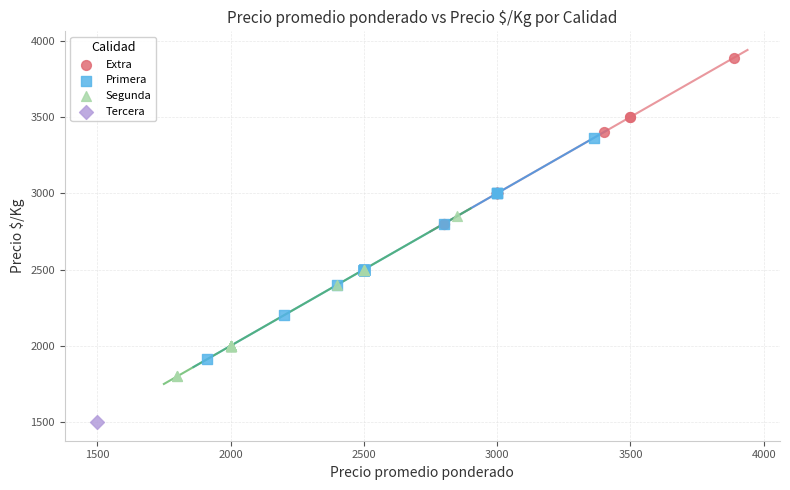

What are all the series names shown in the legend?

Extra, Primera, Segunda, Tercera